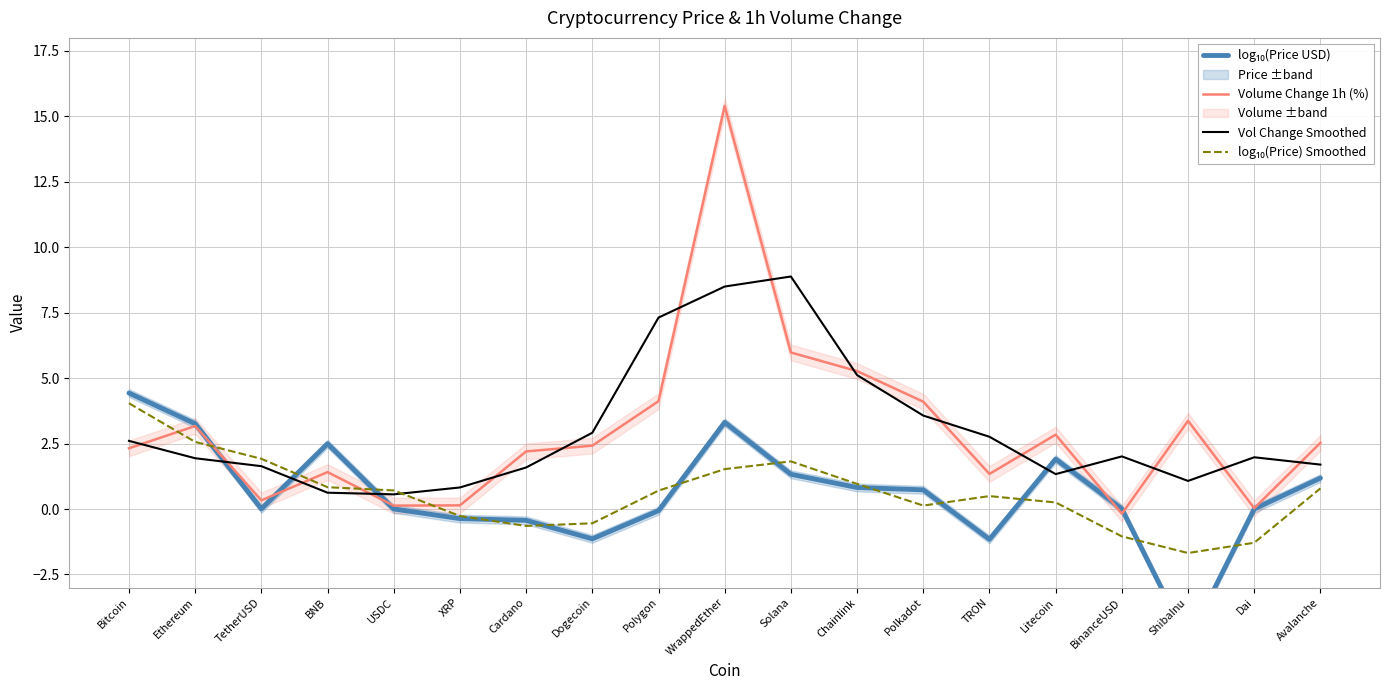

Count the number of data series in this chart.

4